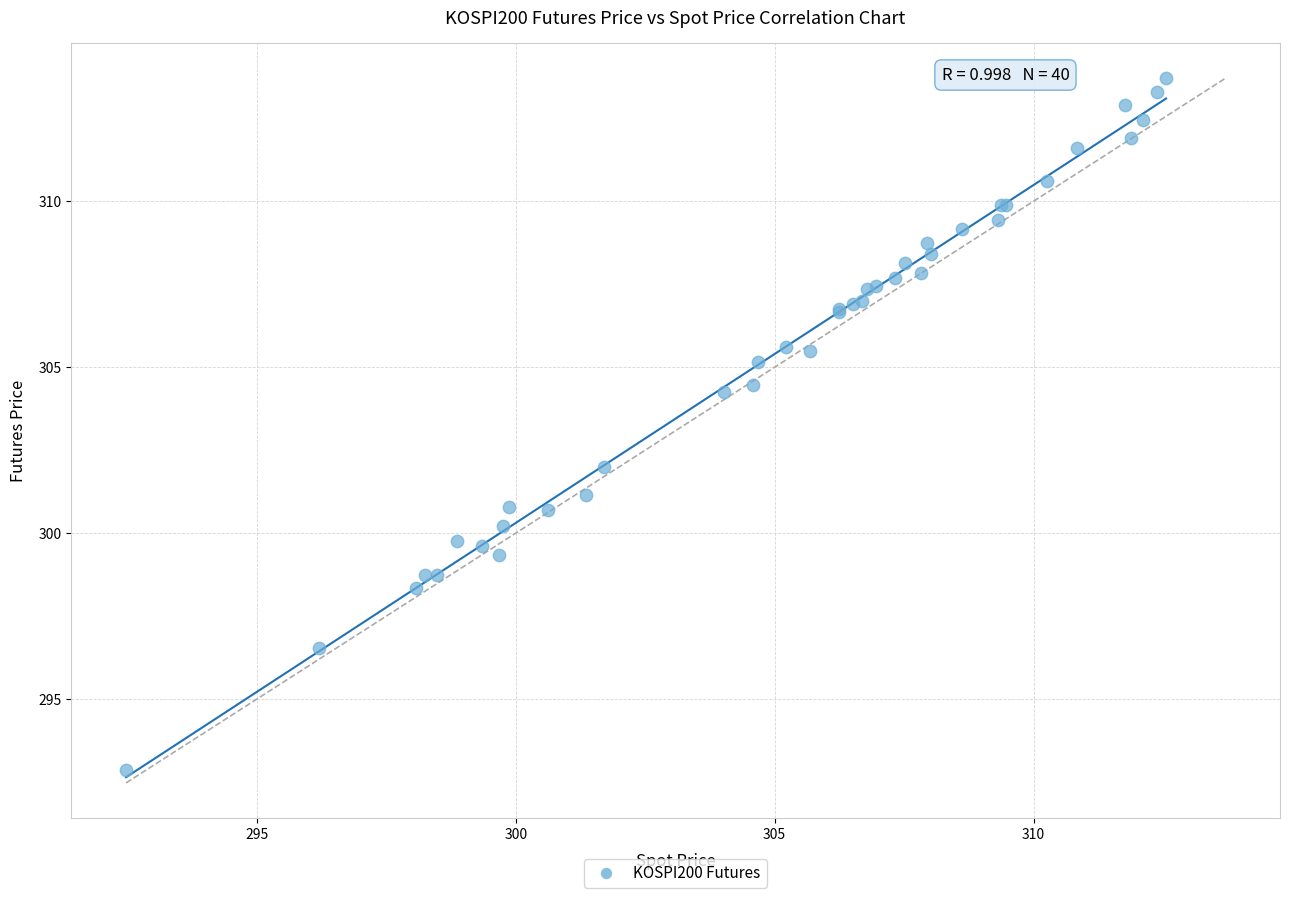

What Y value in the scatter plot is closest to 303?

302.0